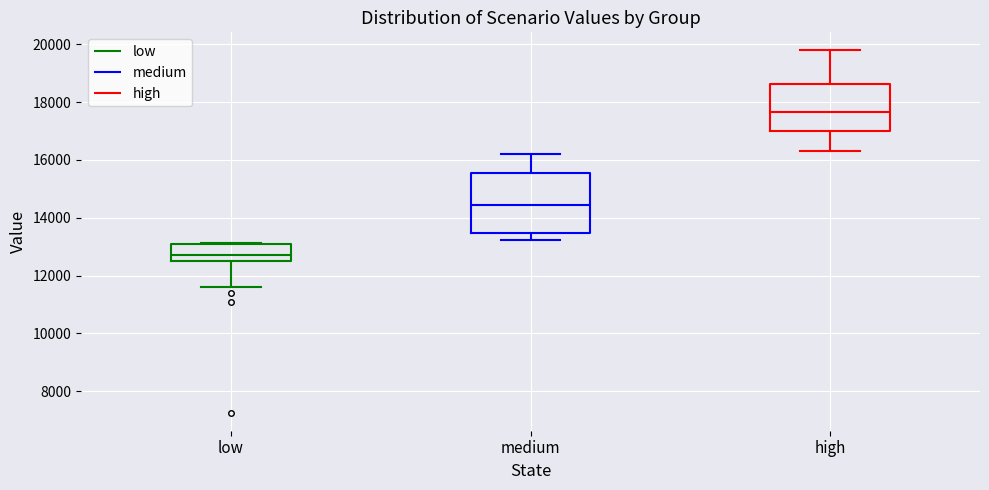

Reading left to right, read every box against the y-axis: the position of its median line, the range the box covers, and the ends of its whiskers. The values are not printed on the chart, so give them approximately, as read against the axis.

low: median 12800, box 12400 to 13000, whiskers 11600 to 13200
medium: median 14400, box 13400 to 15600, whiskers 13200 to 16200
high: median 17600, box 17000 to 18600, whiskers 16400 to 19800